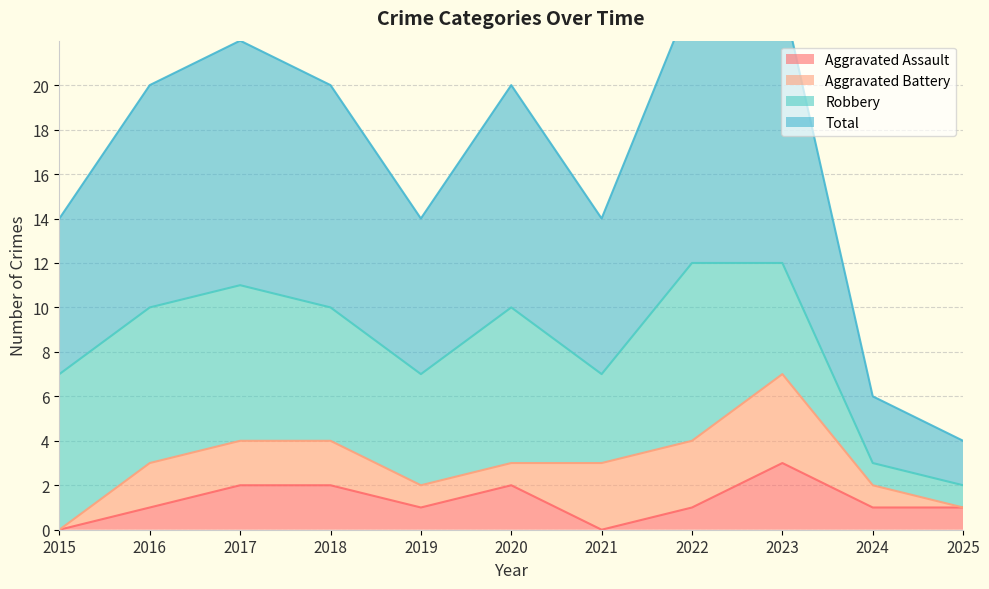

What is the maximum value for Aggravated Assault?

3